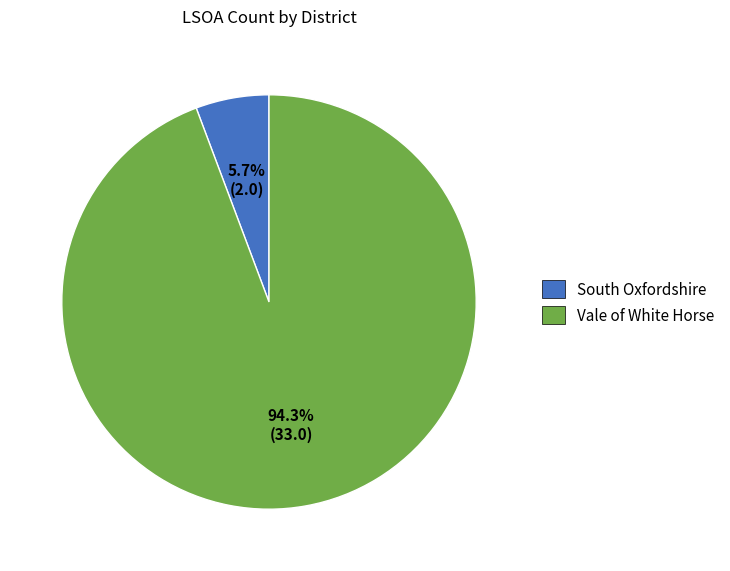

How much of the chart is everything except South Oxfordshire?

94.3%